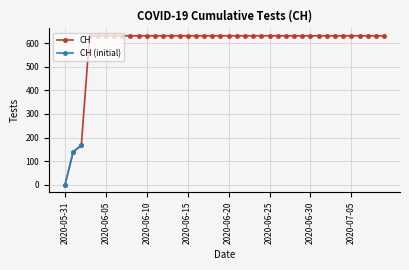

Count the number of categories in the chart.

40